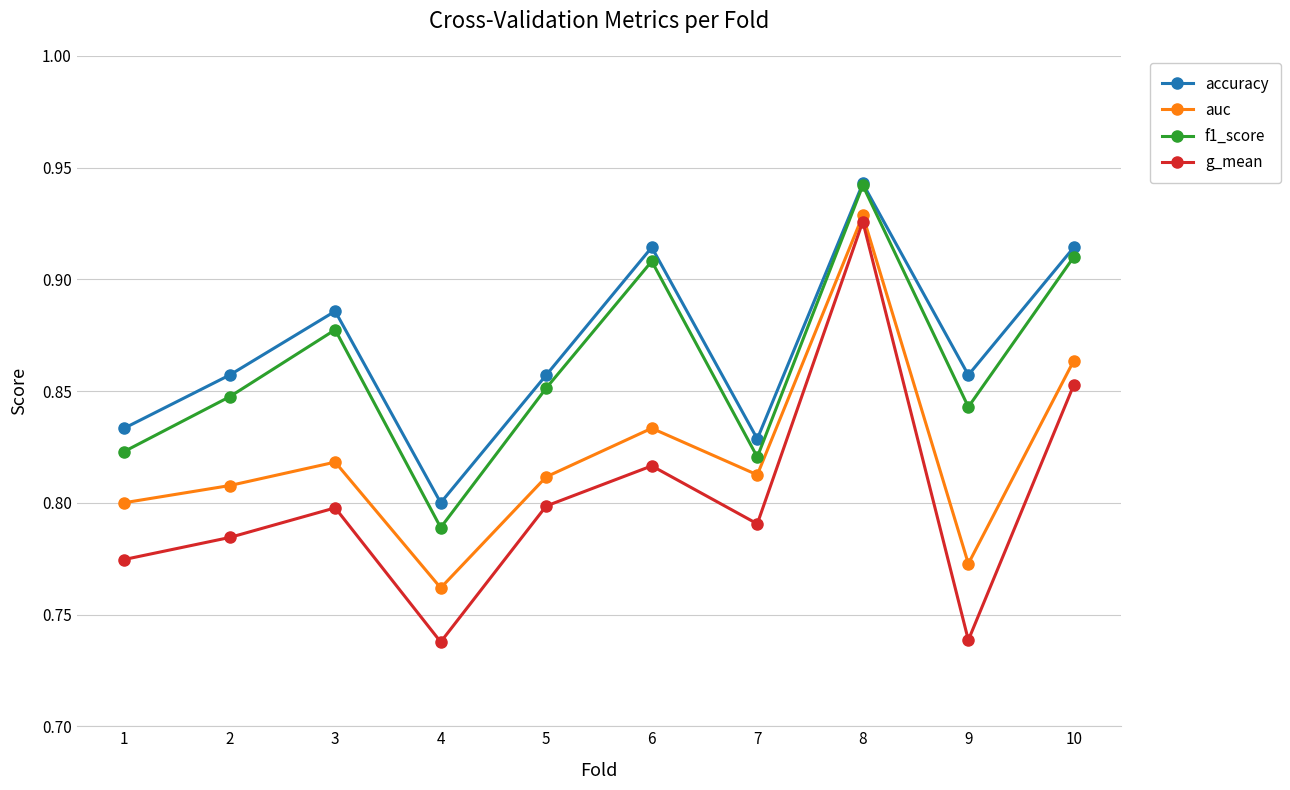

Which category has the lowest value in the accuracy series?

4